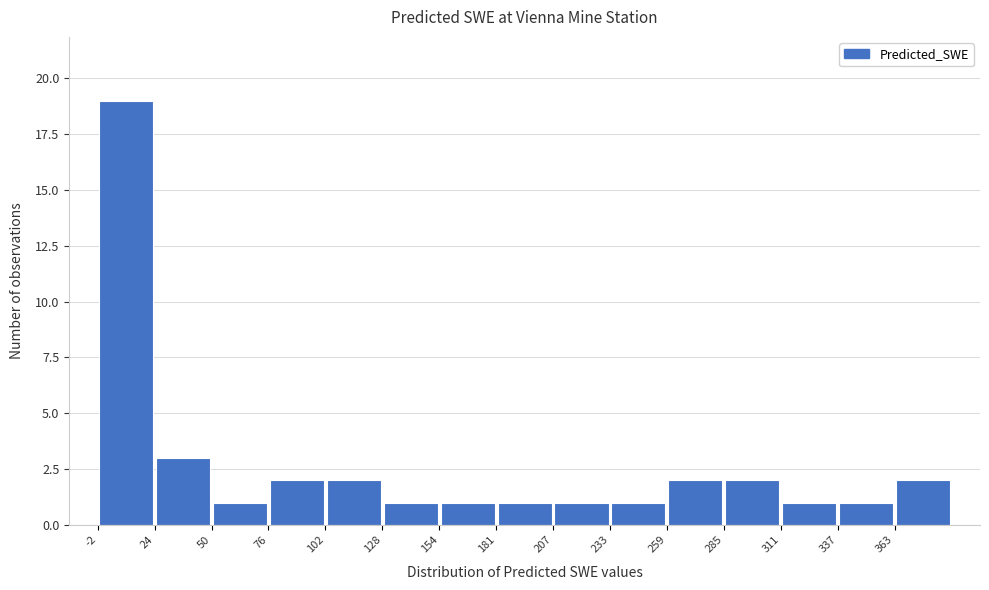

Reading left to right, transcribe this chart: for each bar, give the range it covers on the x-axis and its height. Neither the bar edges nor the heights are printed on the chart, so give them approximately, as read against the axes.

0 to 25: 19
25 to 50: 3
50 to 75: 1
75 to 100: 2
100 to 130: 2
130 to 155: 1
155 to 180: 1
180 to 205: 1
205 to 235: 1
235 to 260: 1
260 to 285: 2
285 to 310: 2
310 to 335: 1
335 to 365: 1
365 to 390: 2